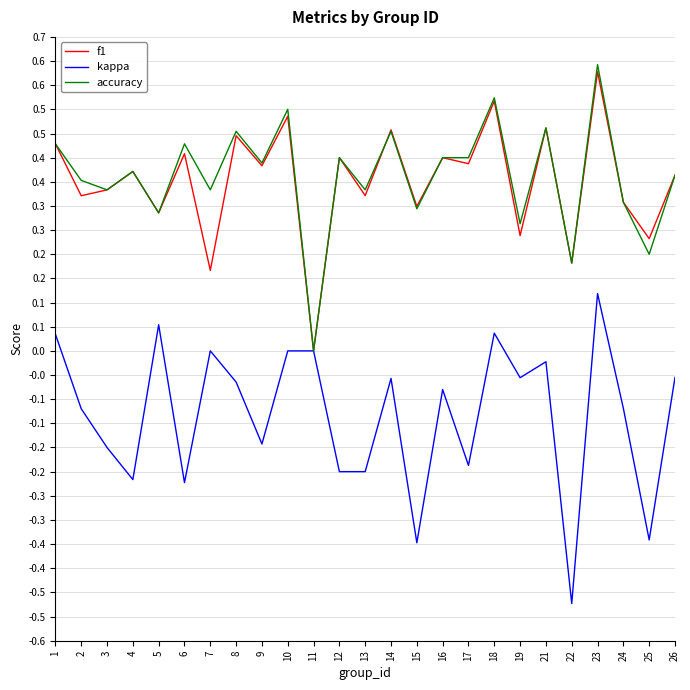

Reading right to left, extract all data points from this chart.

f1: 26=0.4	25=0.2	24=0.3	23=0.6	22=0.2	21=0.5	19=0.2	18=0.5	17=0.4	16=0.4	15=0.3	14=0.5	13=0.3	12=0.4	11=0.0	10=0.5	9=0.4	8=0.4	7=0.2	6=0.4	5=0.3	4=0.4	3=0.3	2=0.3	1=0.4
kappa: 26=-0.1	25=-0.4	24=-0.1	23=0.1	22=-0.5	21=-0.0	19=-0.1	18=0.0	17=-0.2	16=-0.1	15=-0.4	14=-0.1	13=-0.2	12=-0.2	11=0.0	10=0.0	9=-0.2	8=-0.1	7=0.0	6=-0.3	5=0.1	4=-0.3	3=-0.2	2=-0.1	1=0.0
accuracy: 26=0.4	25=0.2	24=0.3	23=0.6	22=0.2	21=0.5	19=0.3	18=0.5	17=0.4	16=0.4	15=0.3	14=0.5	13=0.3	12=0.4	11=0.0	10=0.5	9=0.4	8=0.5	7=0.3	6=0.4	5=0.3	4=0.4	3=0.3	2=0.4	1=0.4